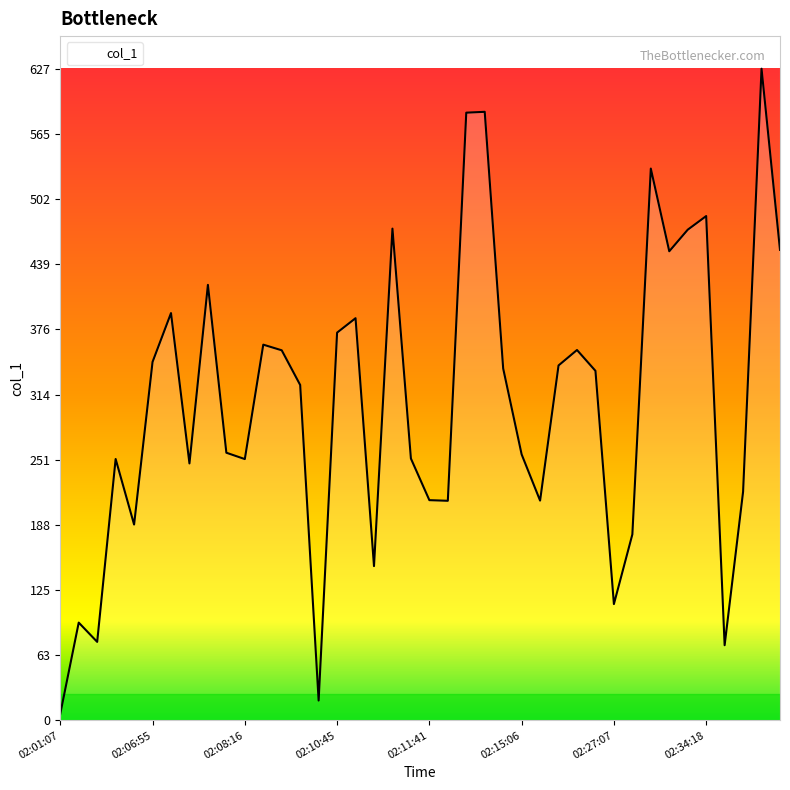

What is the greatest value displayed?

627.5